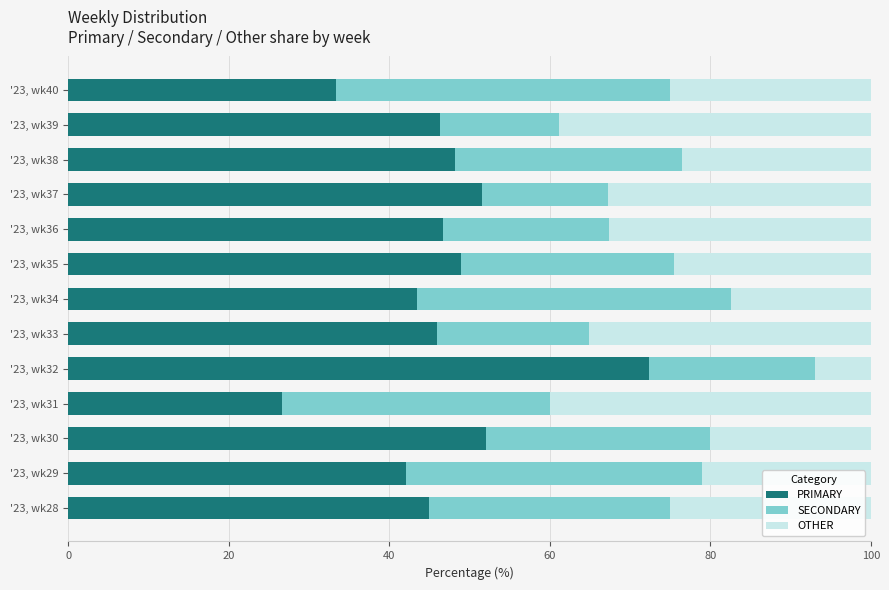

What is the total value across all series at '23, wk31?

100.0